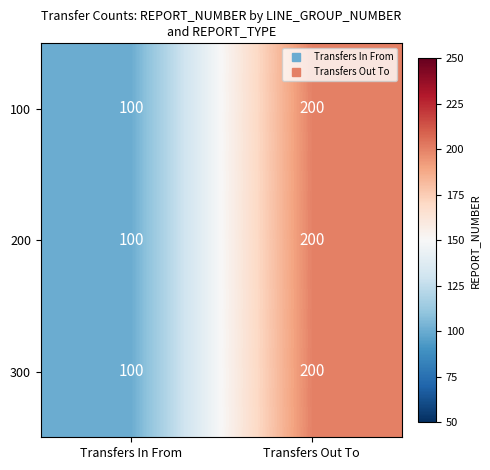

Rank the categories by 300 value from lowest to highest.

Transfers In From, Transfers Out To